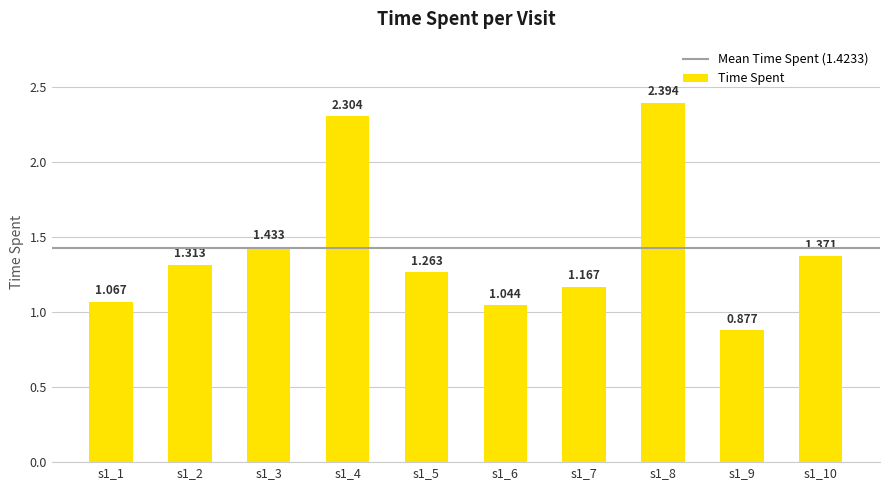

Where does the data first go above 1?

s1_1